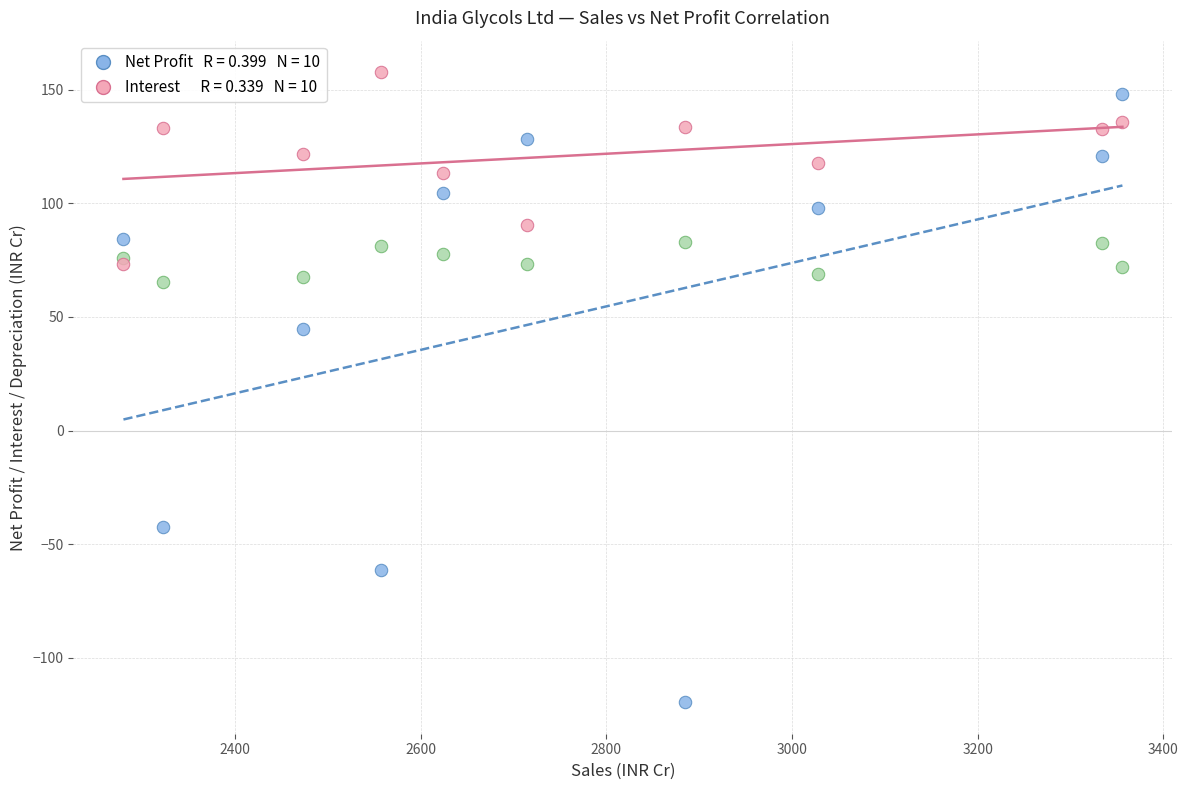

Across all series, what Y value is closest to 19?

44.5